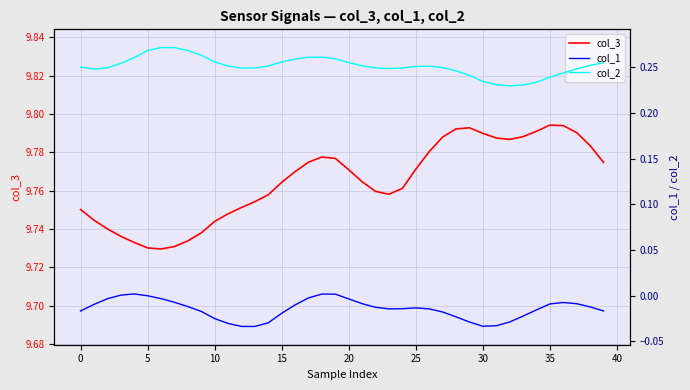

The col_3 series shows 9.8 at 13. True or false?

True